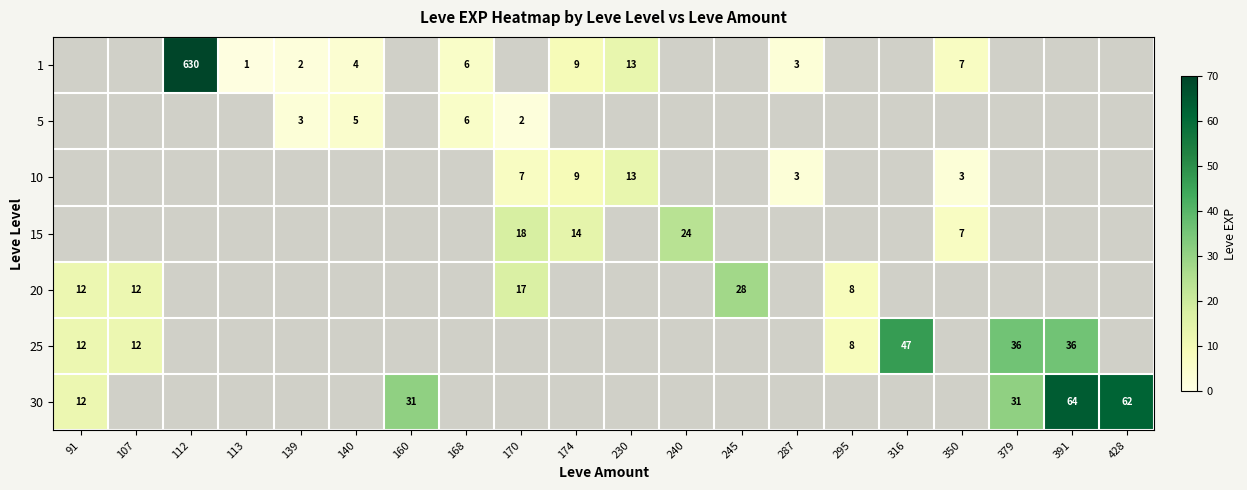

True or false: 10 has a value of 3 at 350.

True